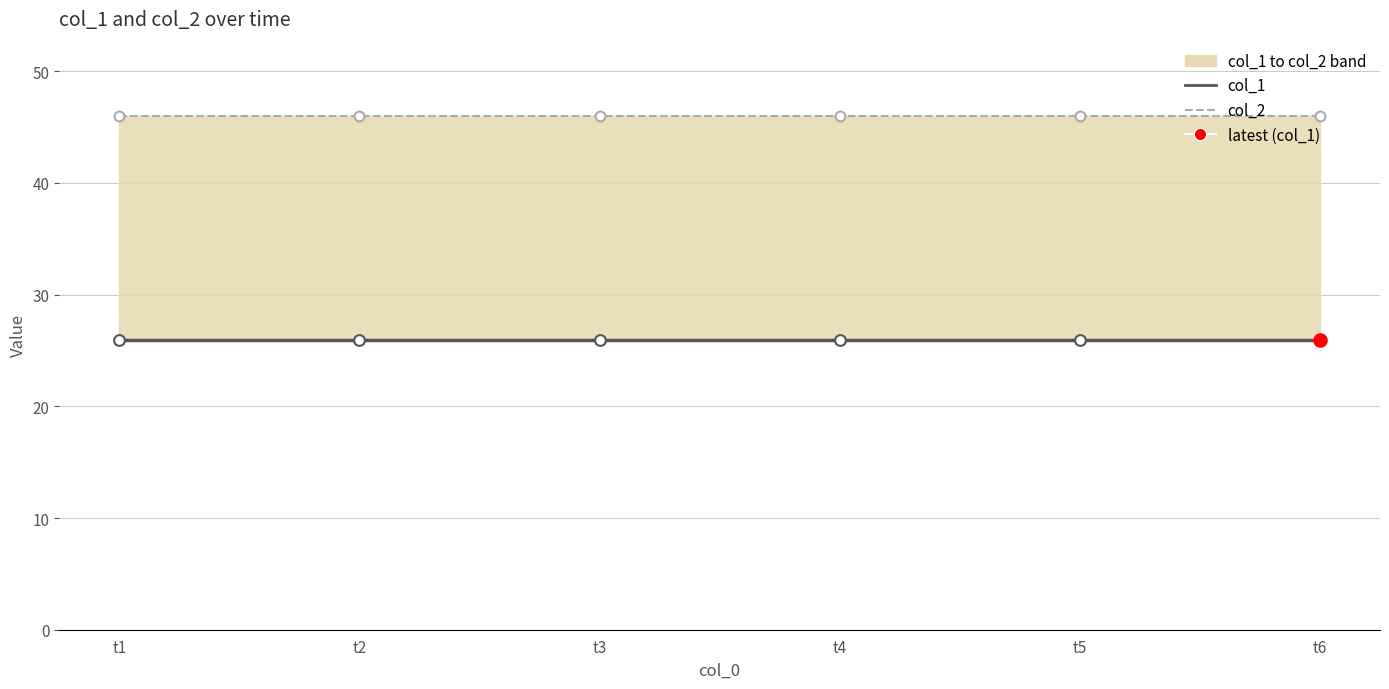

Which series reaches the maximum Y coordinate?

col_2